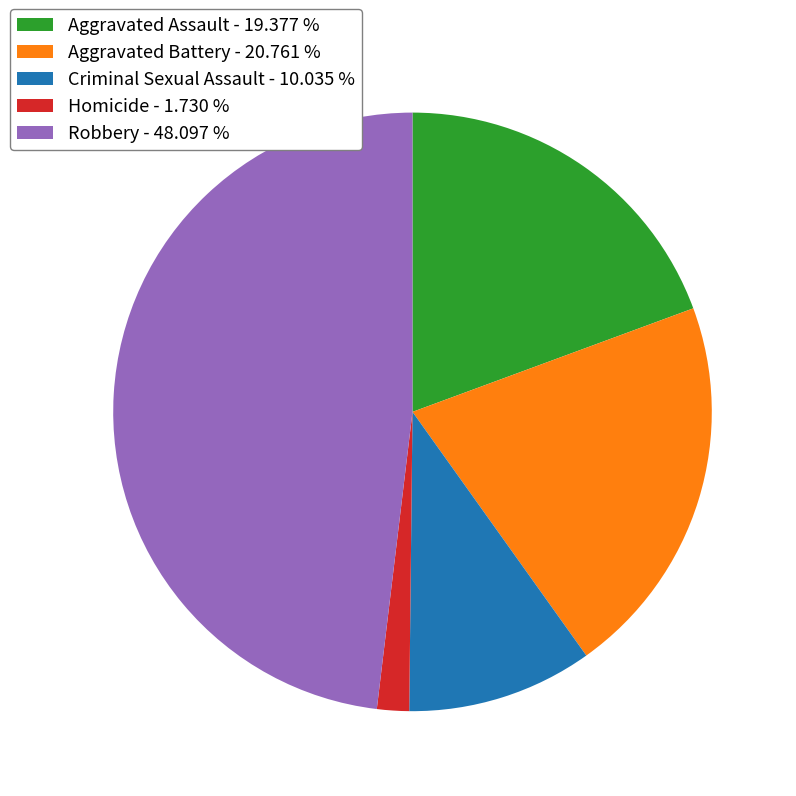

How many slices are in this pie chart?

5